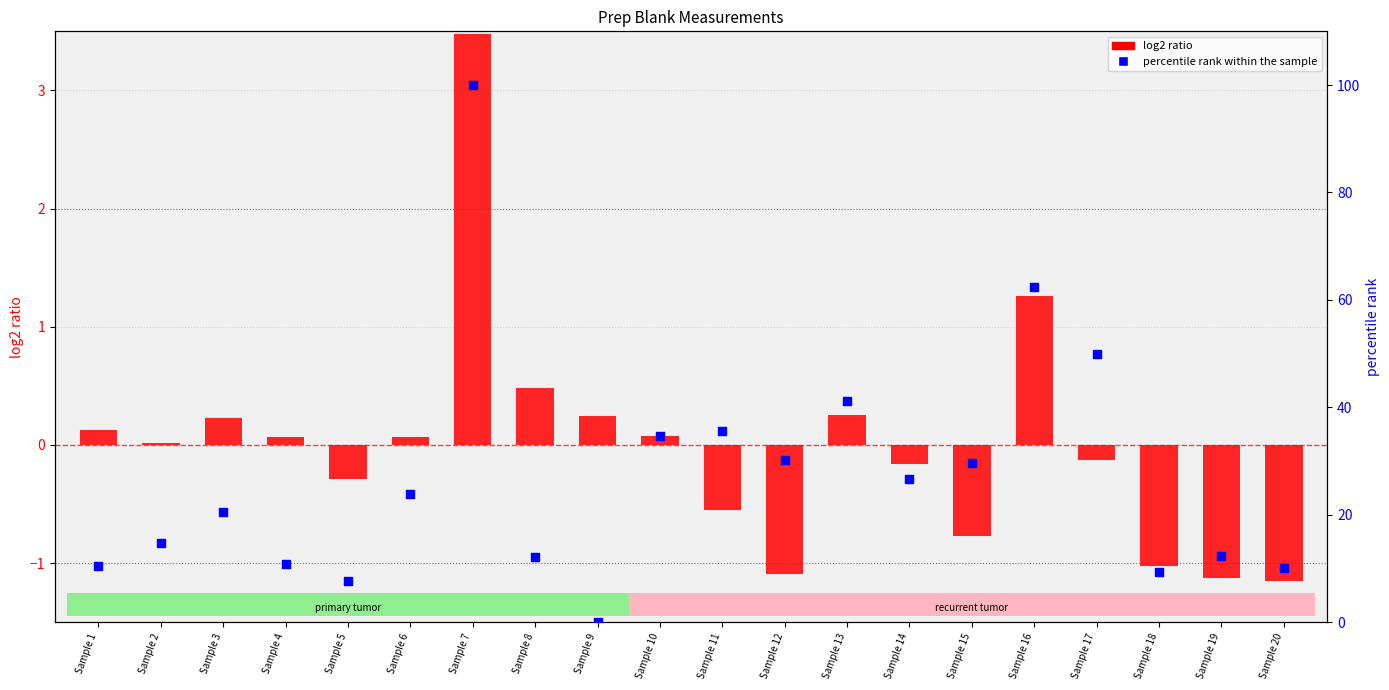

At how many categories does at least one series exceed 59?

2